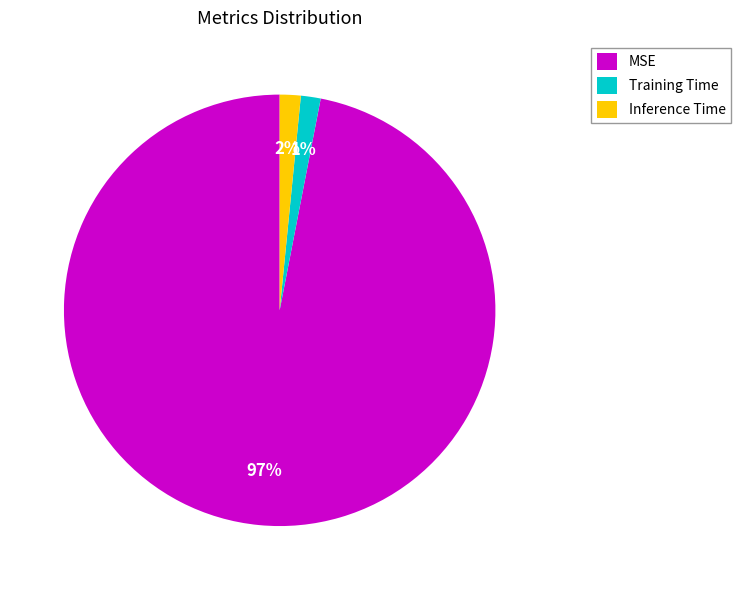

Does Training Time represent more than half of the total?

No